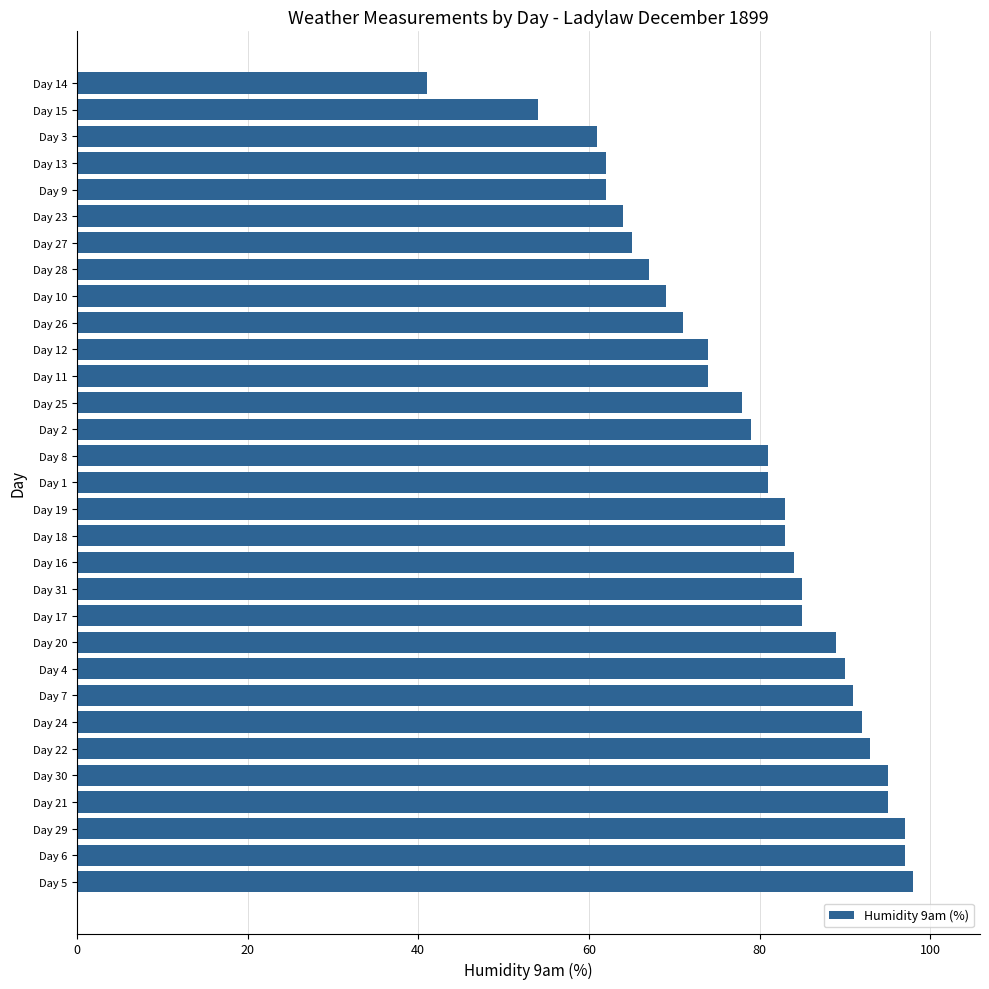

The chart shows a value of 153 at Day 29. True or false?

False